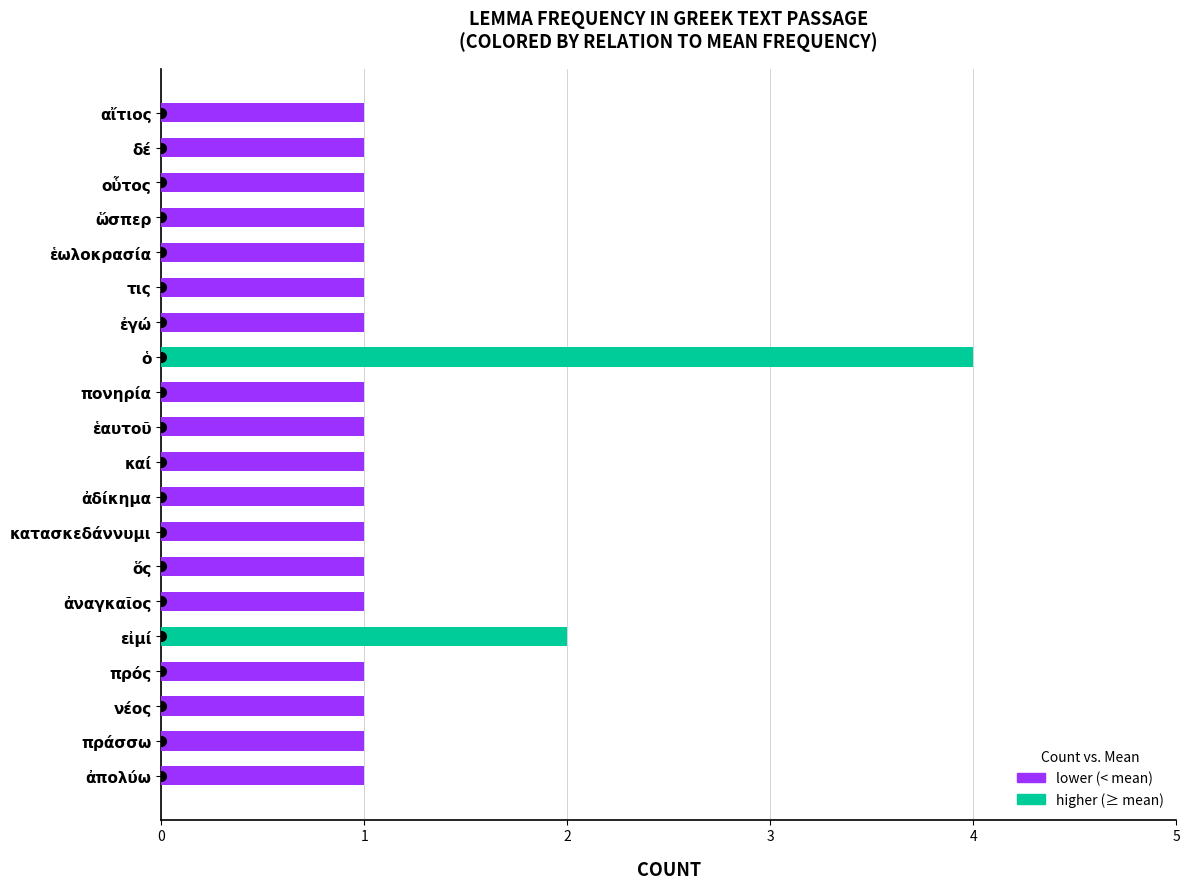

Reading top to bottom, transcribe all the data shown in this chart.

αἴτιος=1	δέ=1	οὗτος=1	ὥσπερ=1	ἑωλοκρασία=1	τις=1	ἐγώ=1	ὁ=4	πονηρία=1	ἑαυτοῦ=1	καί=1	ἀδίκημα=1	κατασκεδάννυμι=1	ὅς=1	ἀναγκαῖος=1	εἰμί=2	πρός=1	νέος=1	πράσσω=1	ἀπολύω=1